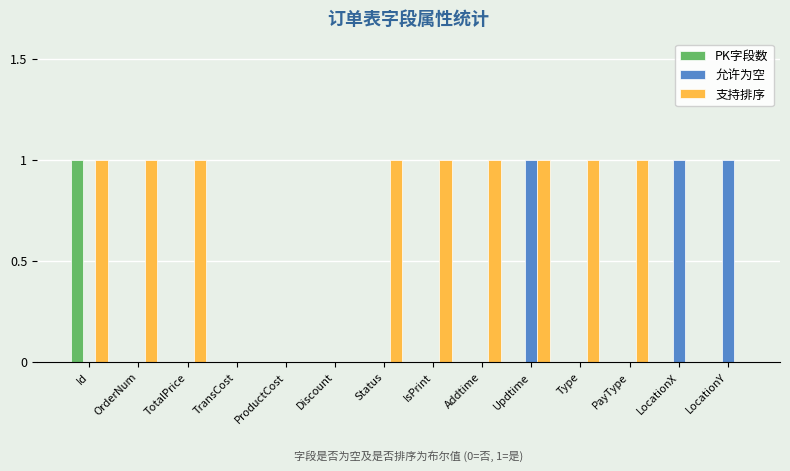

What is the total value across all series at Status?

1